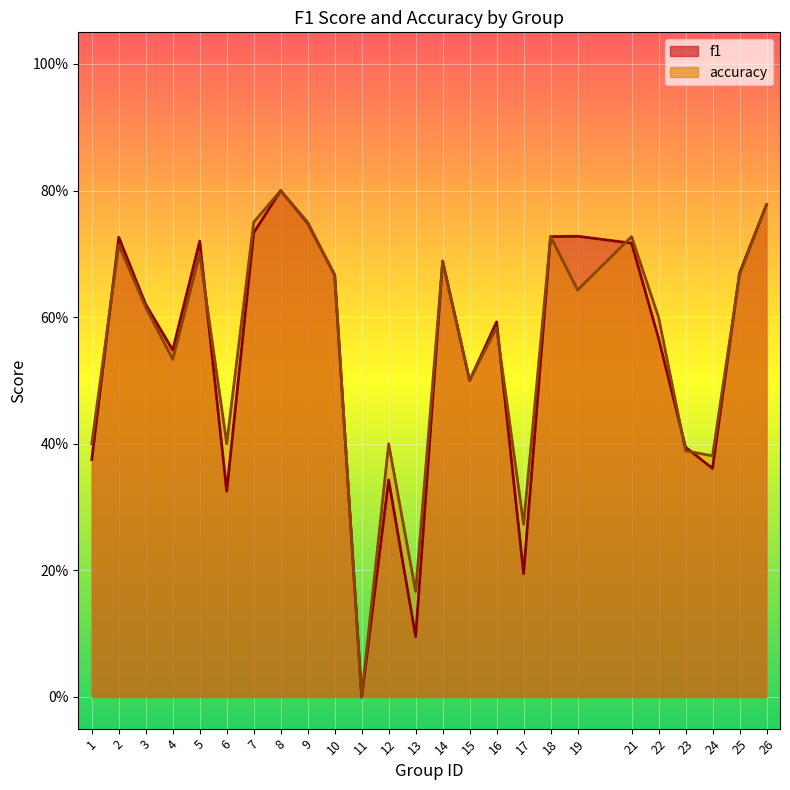

What is the sum of all f1 values?

13.6